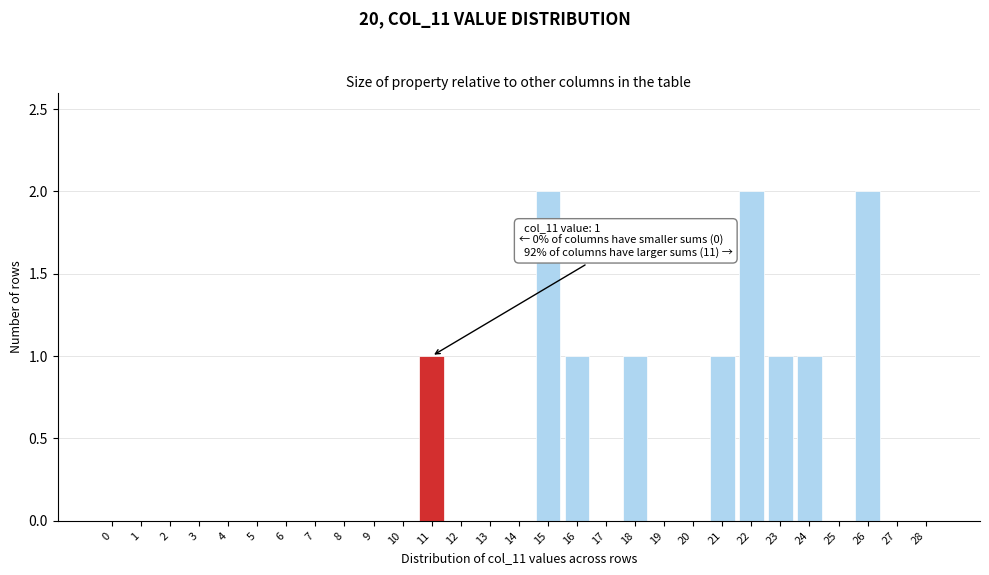

Reading left to right, transcribe all the data shown in this chart.

0=0	1=0	2=0	3=0	4=0	5=0	6=0	7=0	8=0	9=0	10=0	11=1	12=0	13=0	14=0	15=2	16=1	17=0	18=1	19=0	20=0	21=1	22=2	23=1	24=1	25=0	26=2	27=0	28=0